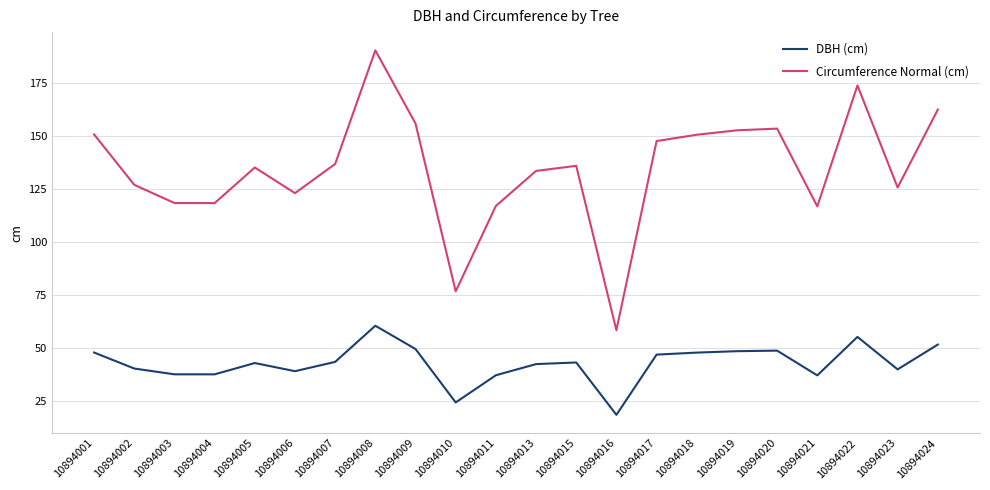

Which category has the lowest value in the Circumference Normal (cm) series?

10894016